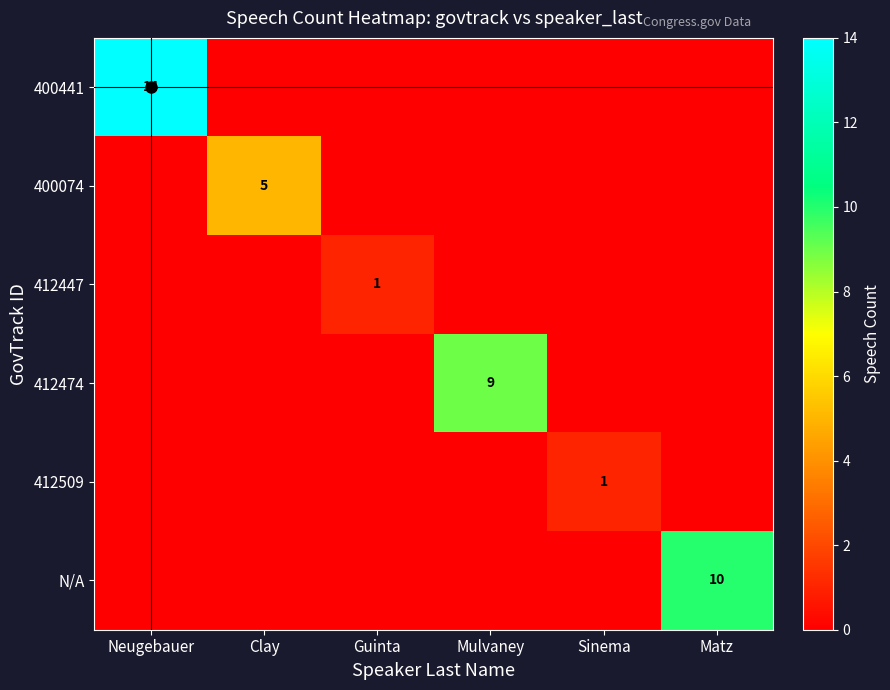

What is the difference between the highest and lowest values at Neugebauer?

14